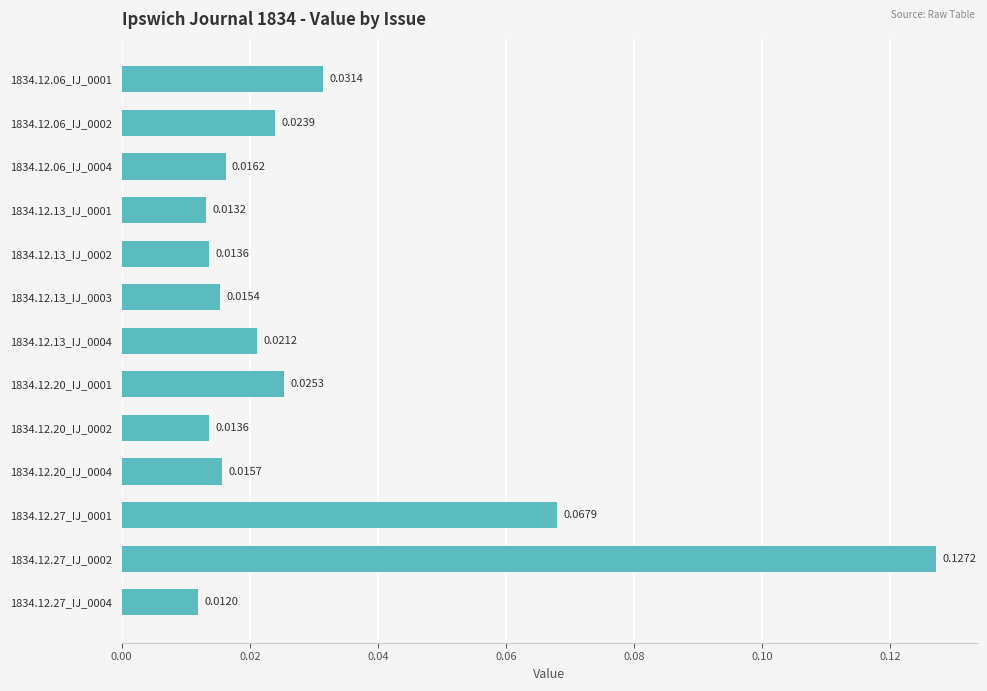

What is the sum of all values?

0.4